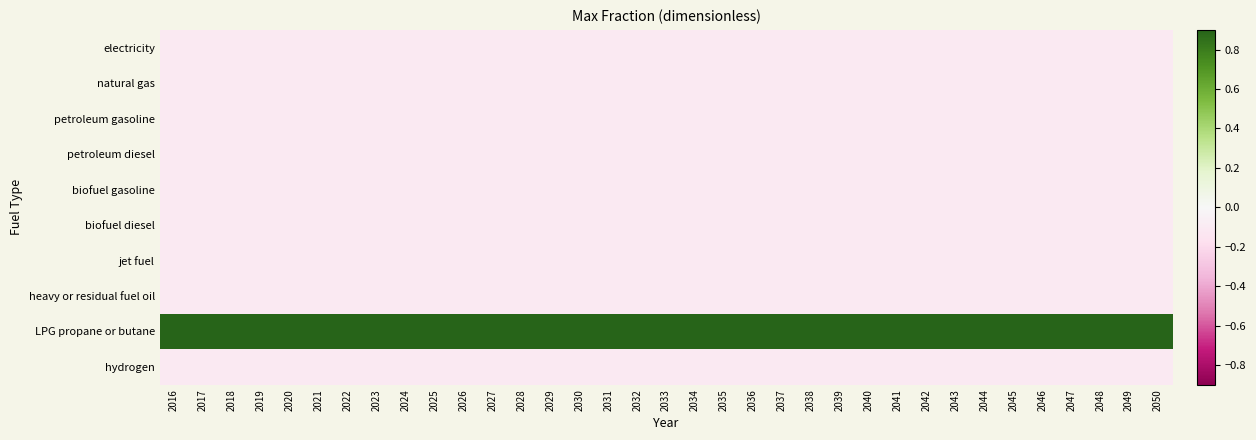

Count the number of categories in the chart.

35